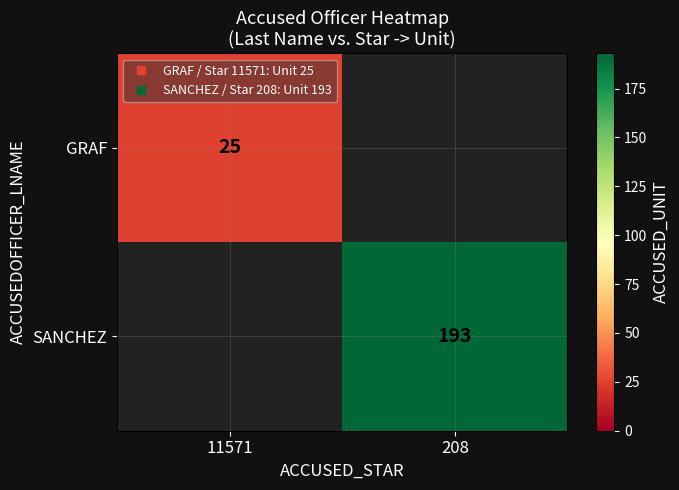

Which series has the largest range (max minus min)?

SANCHEZ